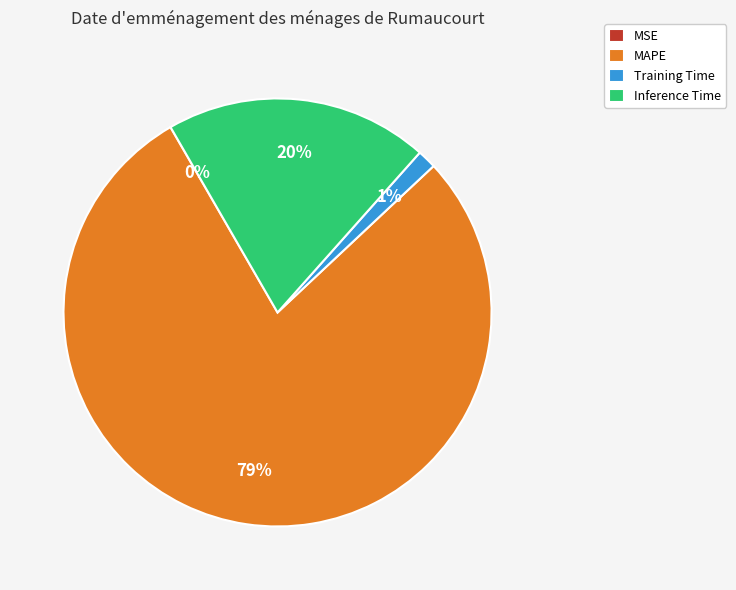

What is the largest slice in the pie chart?

MAPE